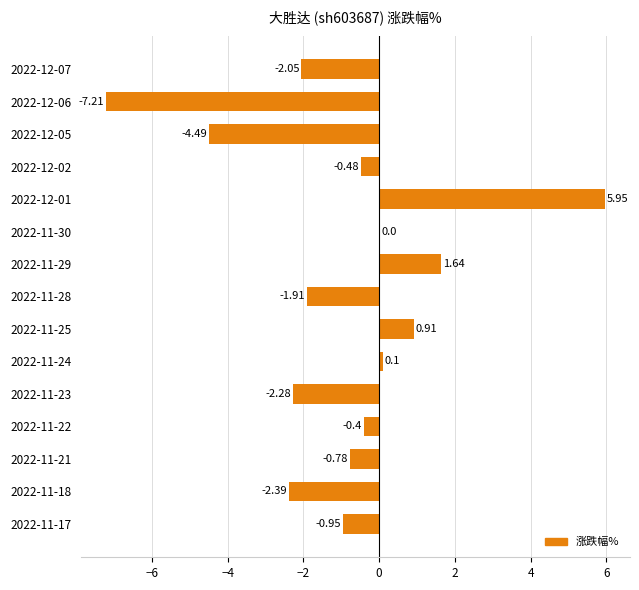

Between 2022-12-02 and 2022-11-18, which is larger?

2022-12-02